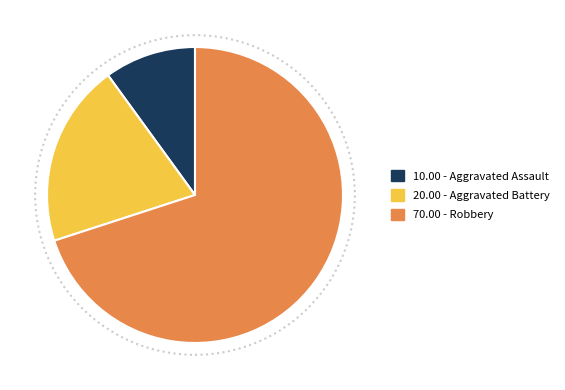

Which slice represents more than half of the pie?

70.00 - Robbery